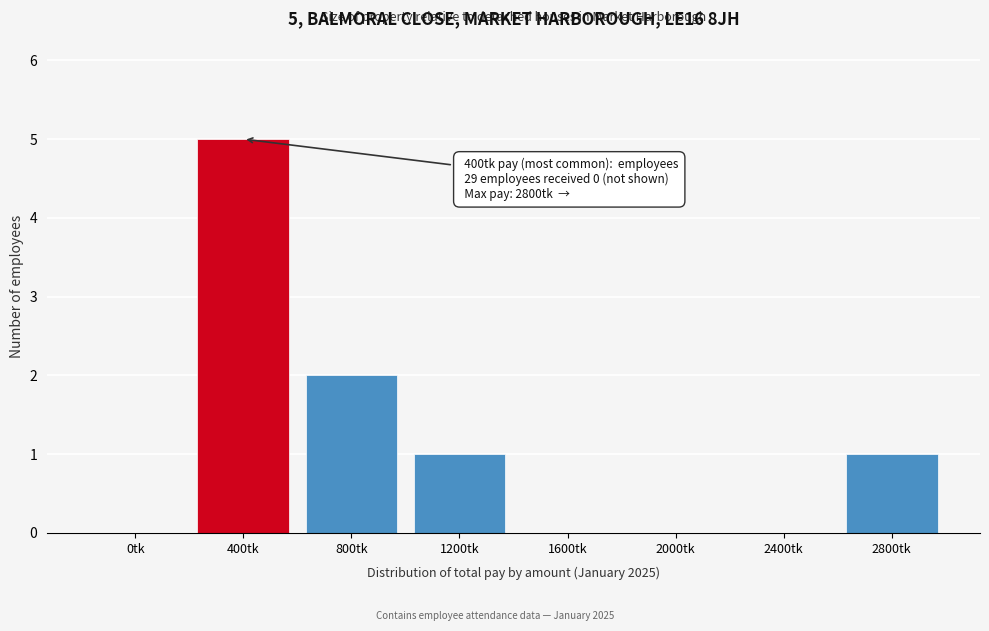

Reading left to right, what are all the values shown in this chart?

0tk=0	400tk=5	800tk=2	1200tk=1	1600tk=0	2000tk=0	2400tk=0	2800tk=1